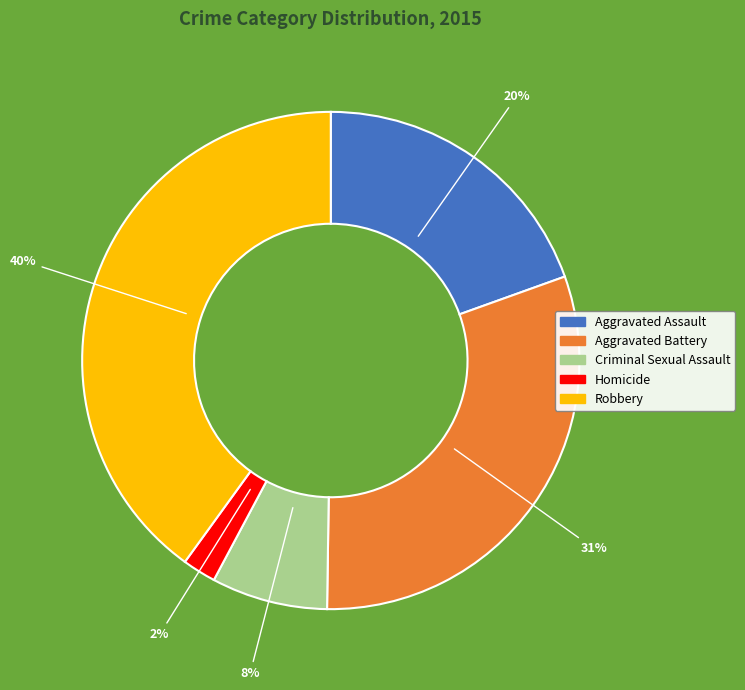

How many slices are in this pie chart?

5